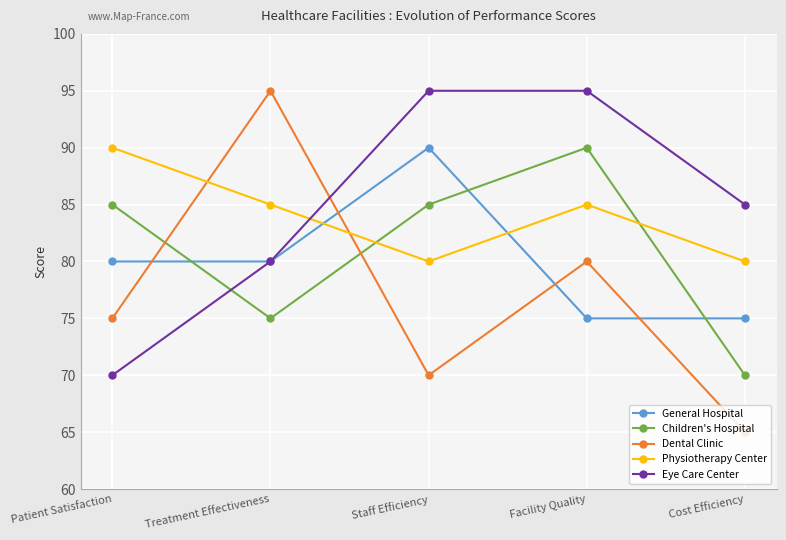

How many lines are shown in the chart?

5